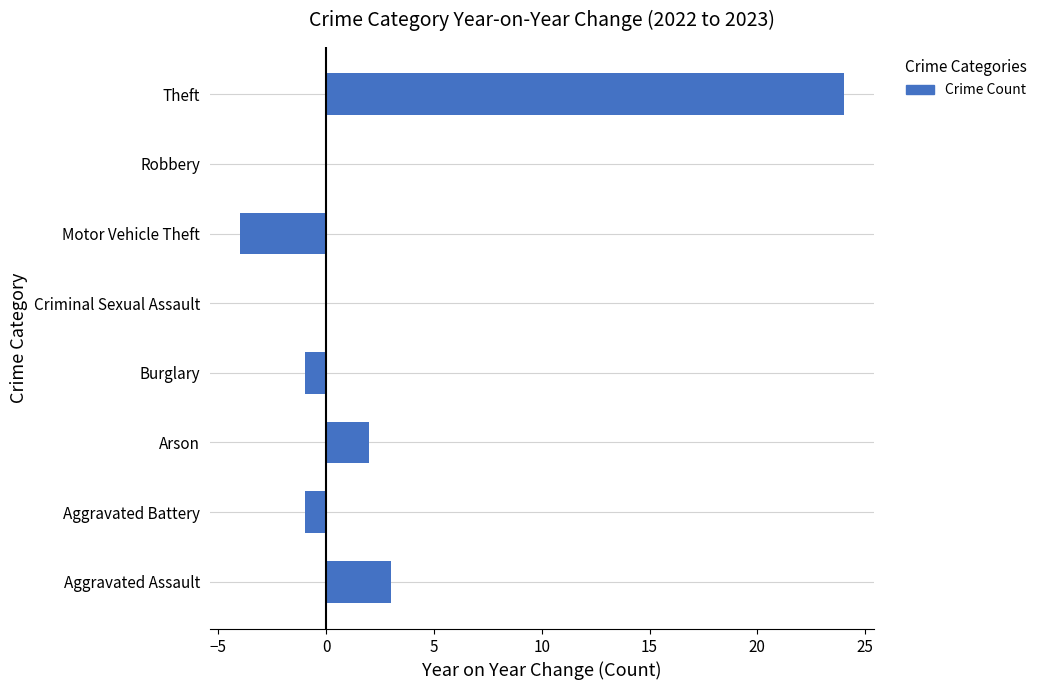

What value does the data have at Motor Vehicle Theft, to the nearest 5?

-5